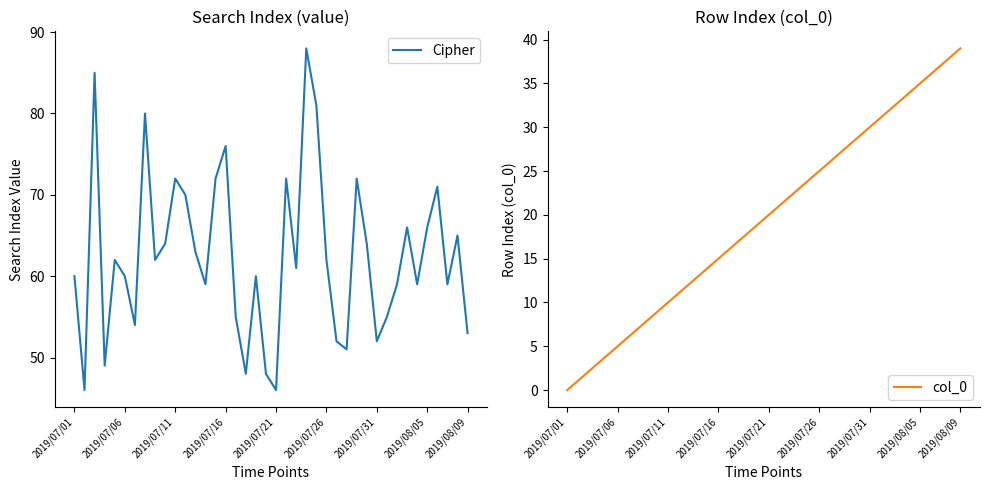

What is the maximum value for Cipher?

88